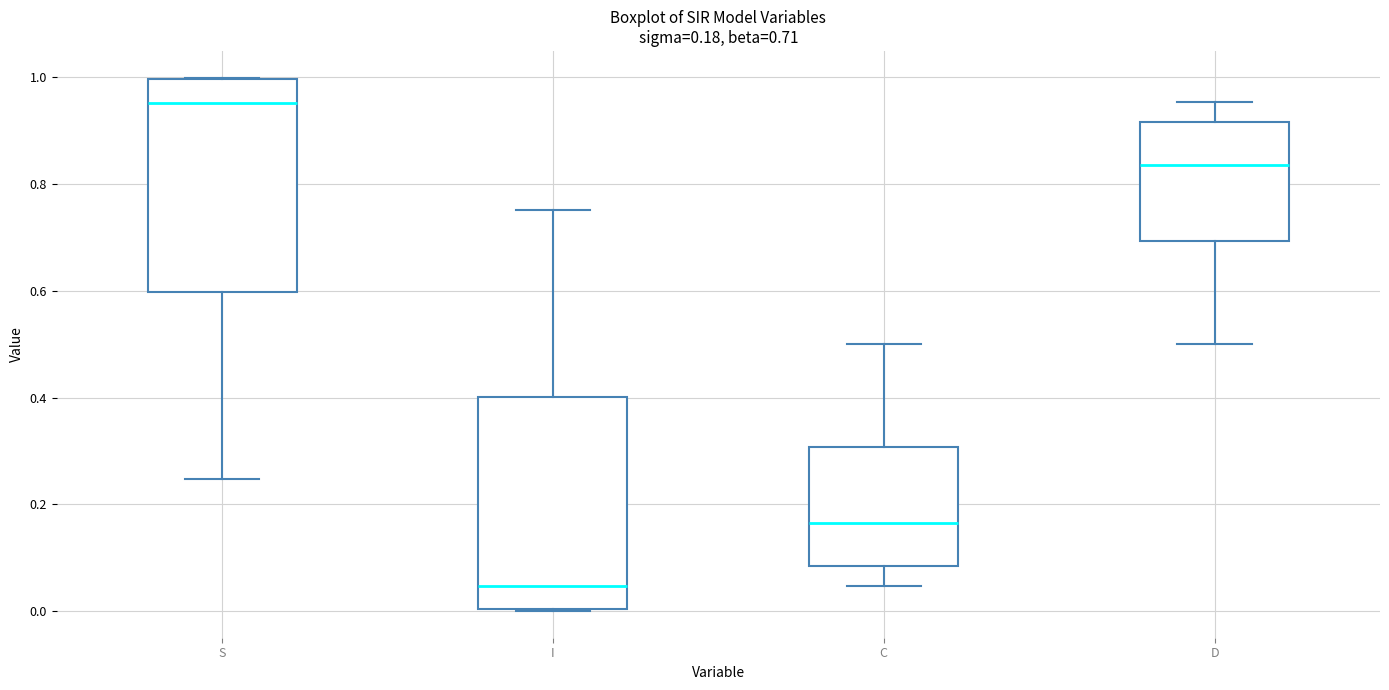

Which box has the highest median line?

S